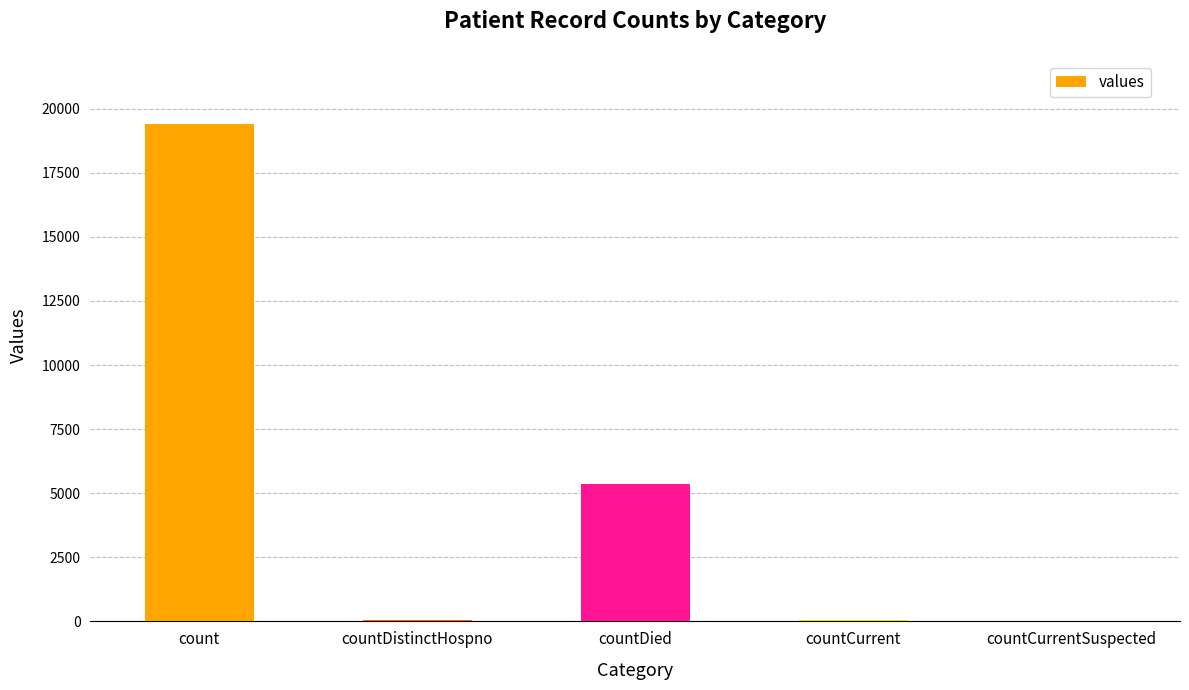

At which label is the value closest to 9710?

countDied